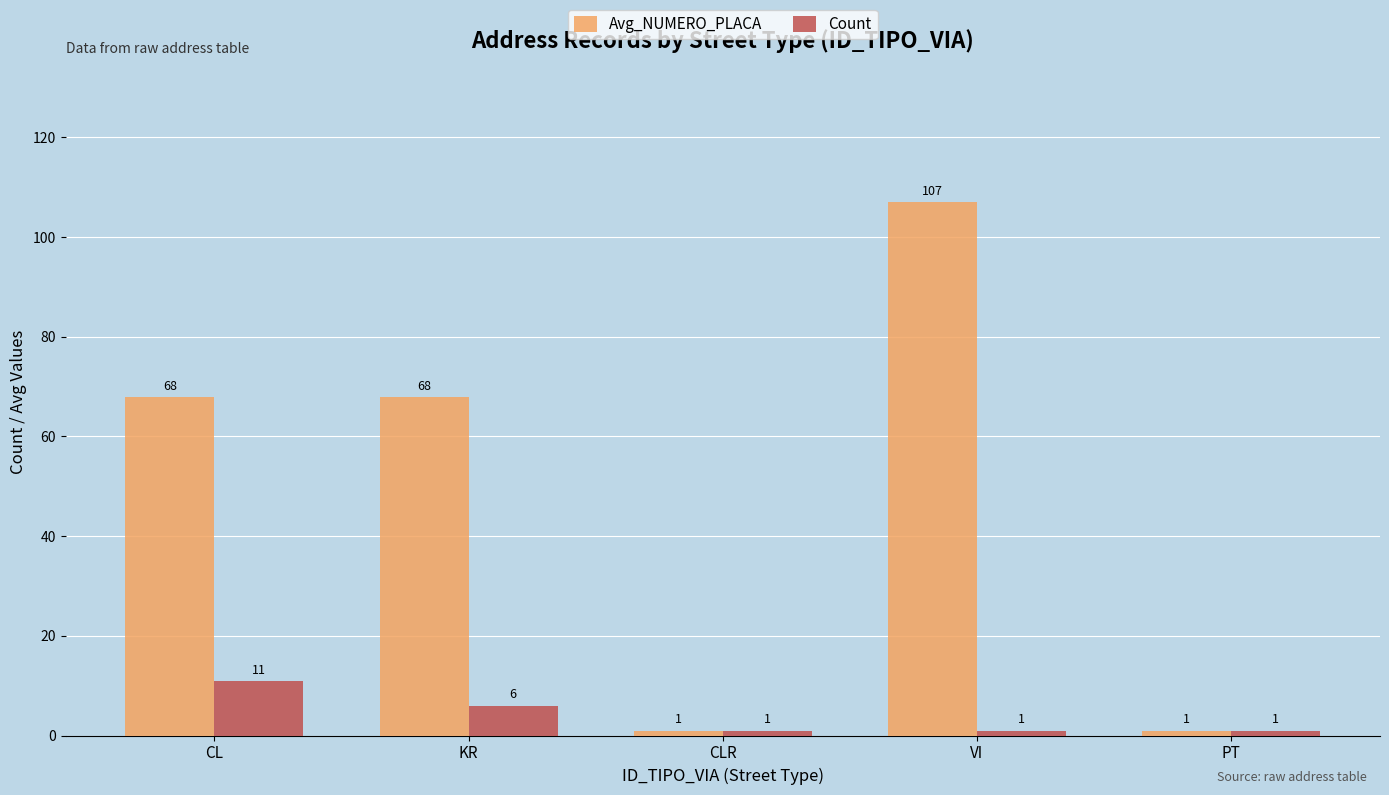

How many data points in Count are above 1?

2